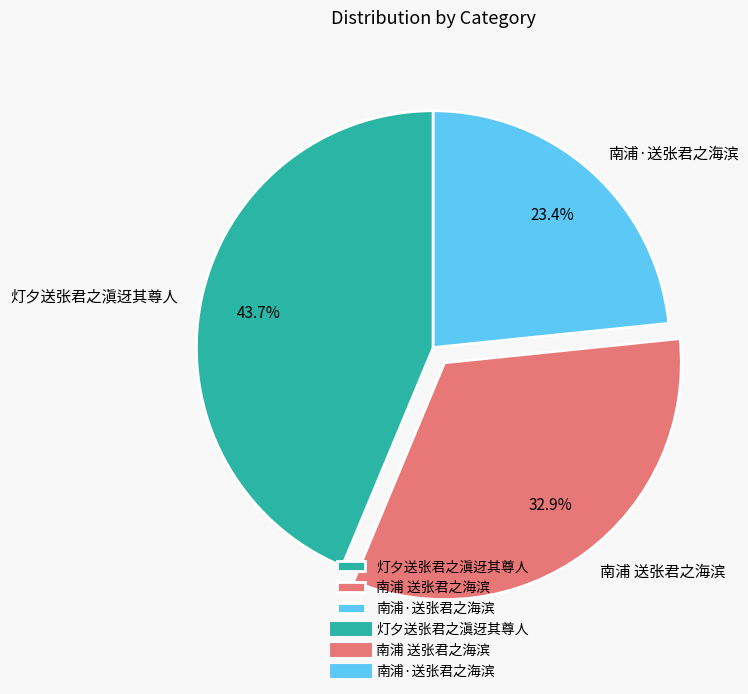

True or false: 南浦·送张君之海滨 accounts for 36% of the total.

False